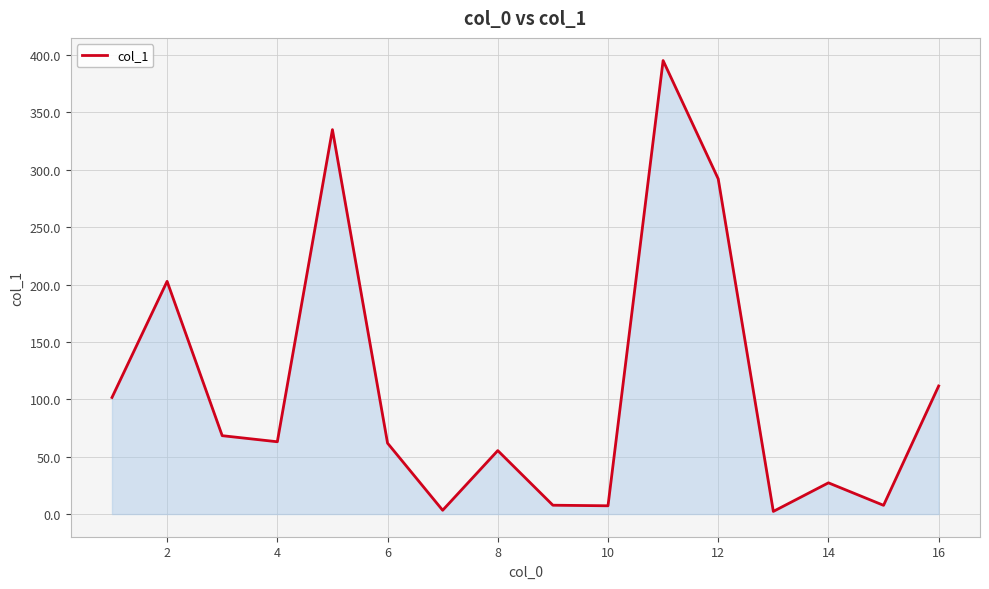

How many lines are shown in the chart?

1